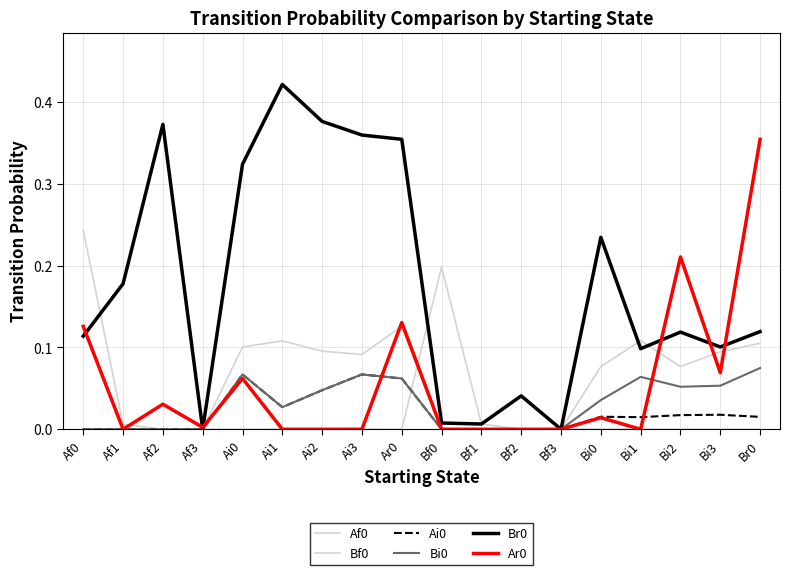

Between Ai3 and Br0, which is larger?

Ai3